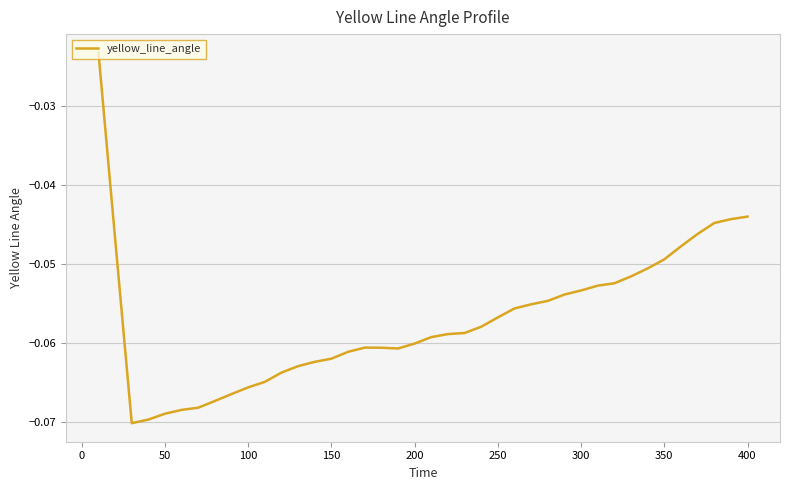

Does the chart display data point markers on the line(s)?

No